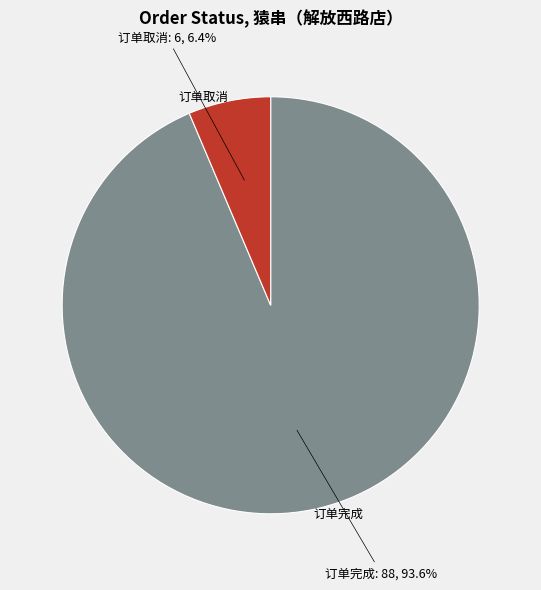

Is there any slice that represents more than half of the pie?

Yes